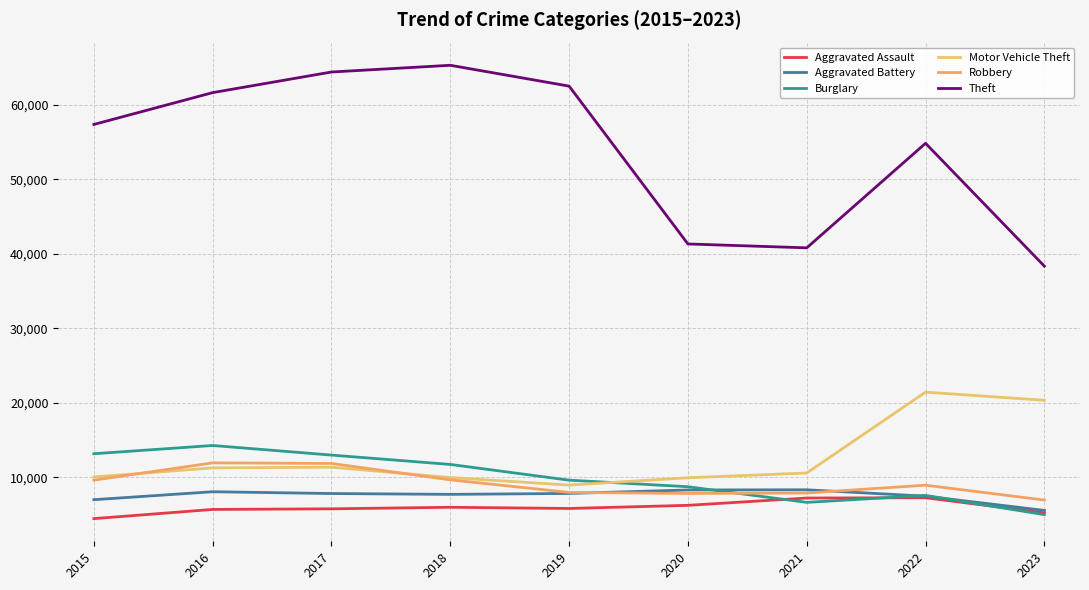

At which category is the sum across all series the highest?

2017